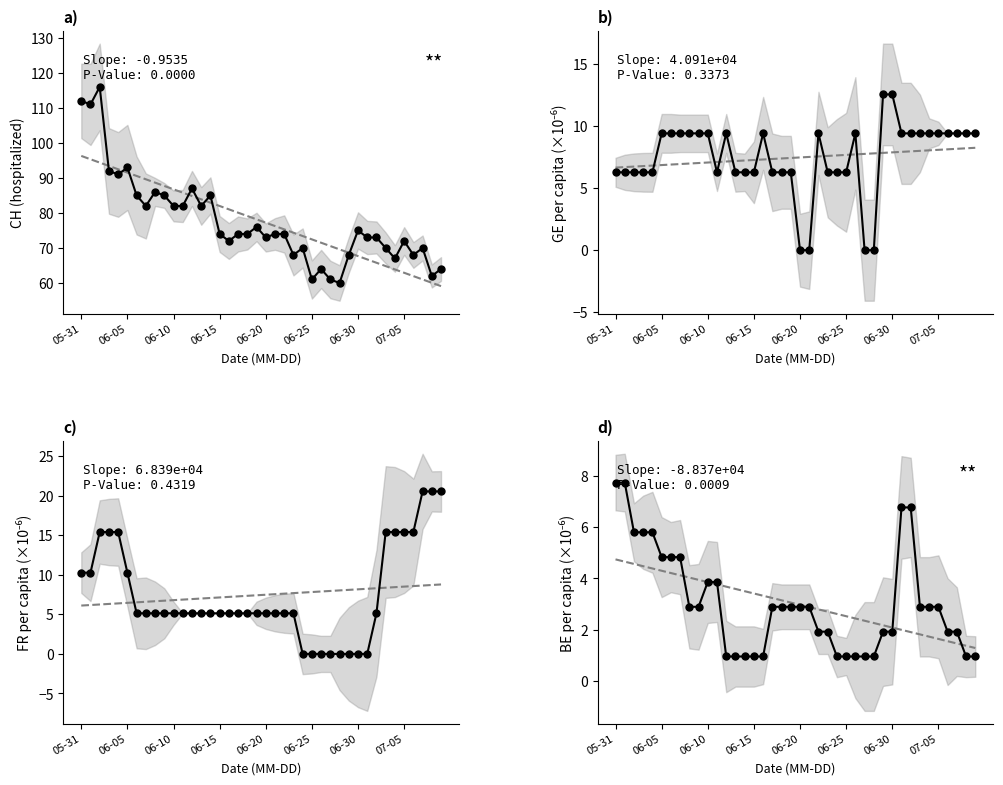

Reading left to right, list all the values displayed in this chart.

Trend: 4.7	4.7	4.6	4.5	4.4	4.3	4.2	4.1	4.0	3.9	3.9	3.8	3.7	3.6	3.5	3.4	3.3	3.2	3.2	3.1	3.0	2.9	2.8	2.7	2.6	2.5	2.4	2.4	2.3	2.2	2.1	2.0	1.9	1.8	1.7	1.6	1.6	1.5	1.4	1.3
CH (total): 112.0	111.0	116.0	92.0	91.0	93.0	85.0	82.0	86.0	85.0	82.0	82.0	87.0	82.0	85.0	74.0	72.0	74.0	74.0	76.0	73.0	74.0	74.0	68.0	70.0	61.0	64.0	61.0	60.0	68.0	75.0	73.0	73.0	70.0	67.0	72.0	68.0	70.0	62.0	64.0
GE per capita: 6.3	6.3	6.3	6.3	6.3	9.4	9.4	9.4	9.4	9.4	9.4	6.3	9.4	6.3	6.3	6.3	9.4	6.3	6.3	6.3	0.0	0.0	9.4	6.3	6.3	6.3	9.4	0.0	0.0	12.6	12.6	9.4	9.4	9.4	9.4	9.4	9.4	9.4	9.4	9.4
FR per capita: 10.3	10.3	15.4	15.4	15.4	10.3	5.1	5.1	5.1	5.1	5.1	5.1	5.1	5.1	5.1	5.1	5.1	5.1	5.1	5.1	5.1	5.1	5.1	5.1	0.0	0.0	0.0	0.0	0.0	0.0	0.0	0.0	5.1	15.4	15.4	15.4	15.4	20.5	20.5	20.5
BE per capita: 7.7	7.7	5.8	5.8	5.8	4.8	4.8	4.8	2.9	2.9	3.9	3.9	1.0	1.0	1.0	1.0	1.0	2.9	2.9	2.9	2.9	2.9	1.9	1.9	1.0	1.0	1.0	1.0	1.0	1.9	1.9	6.8	6.8	2.9	2.9	2.9	1.9	1.9	1.0	1.0